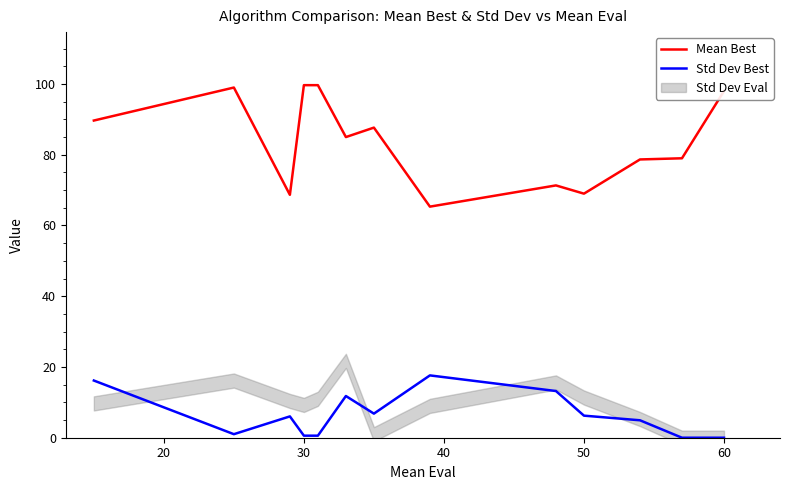

The Std Dev Best series shows 0.6 at 30. True or false?

True